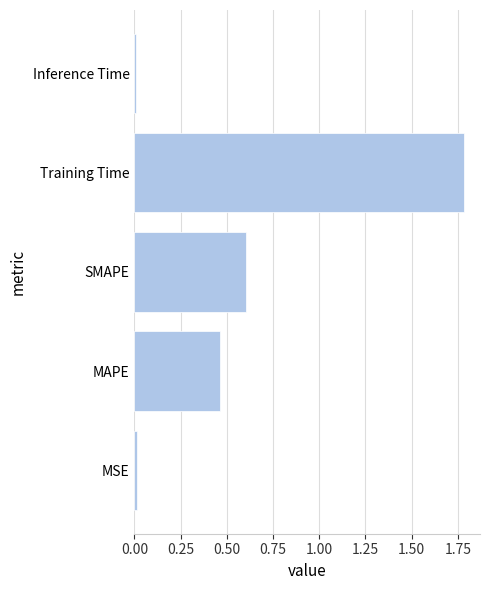

Which has a higher value, MSE or MAPE?

MAPE